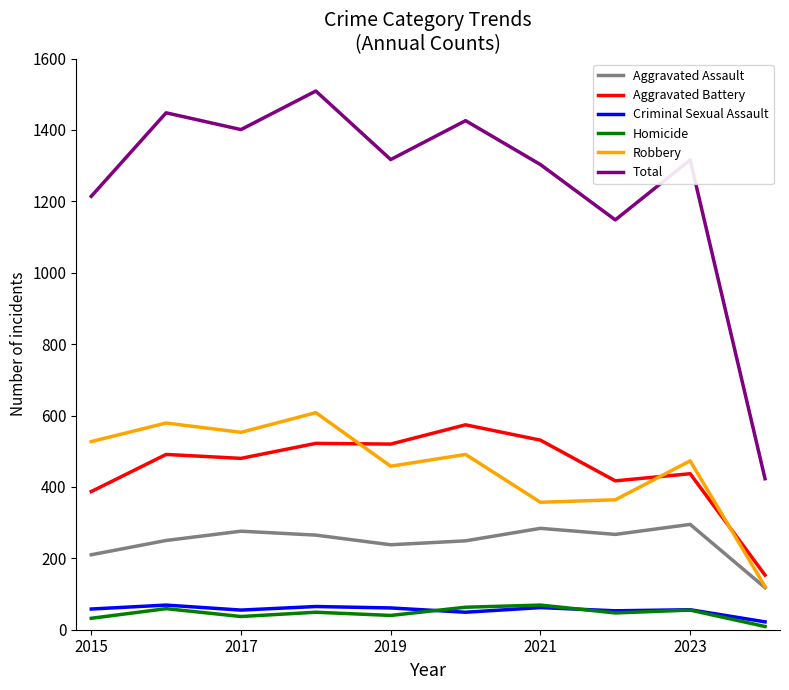

Which series has the largest total across all categories?

Total